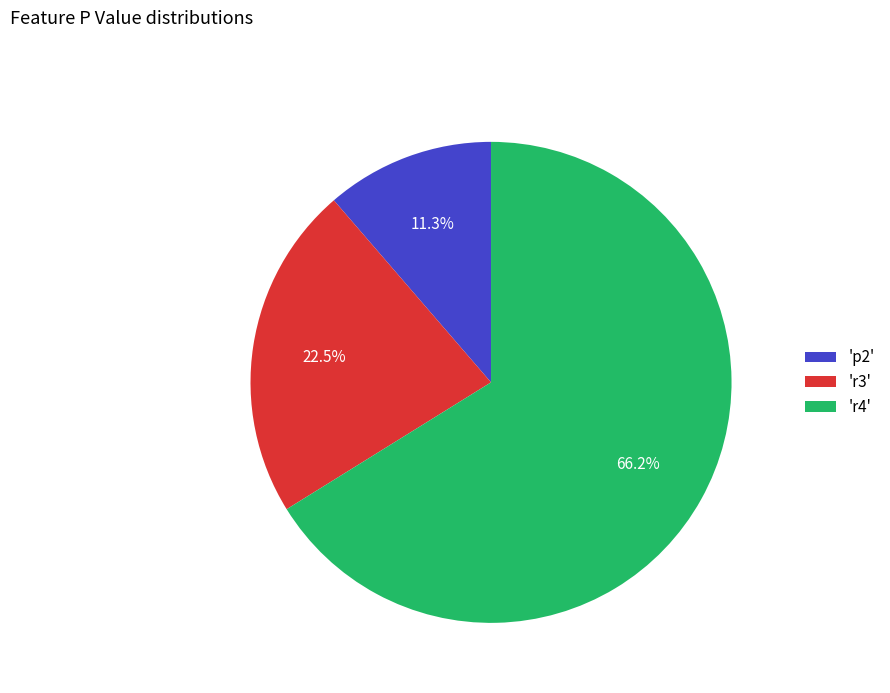

Which slice is the smallest?

'p2'